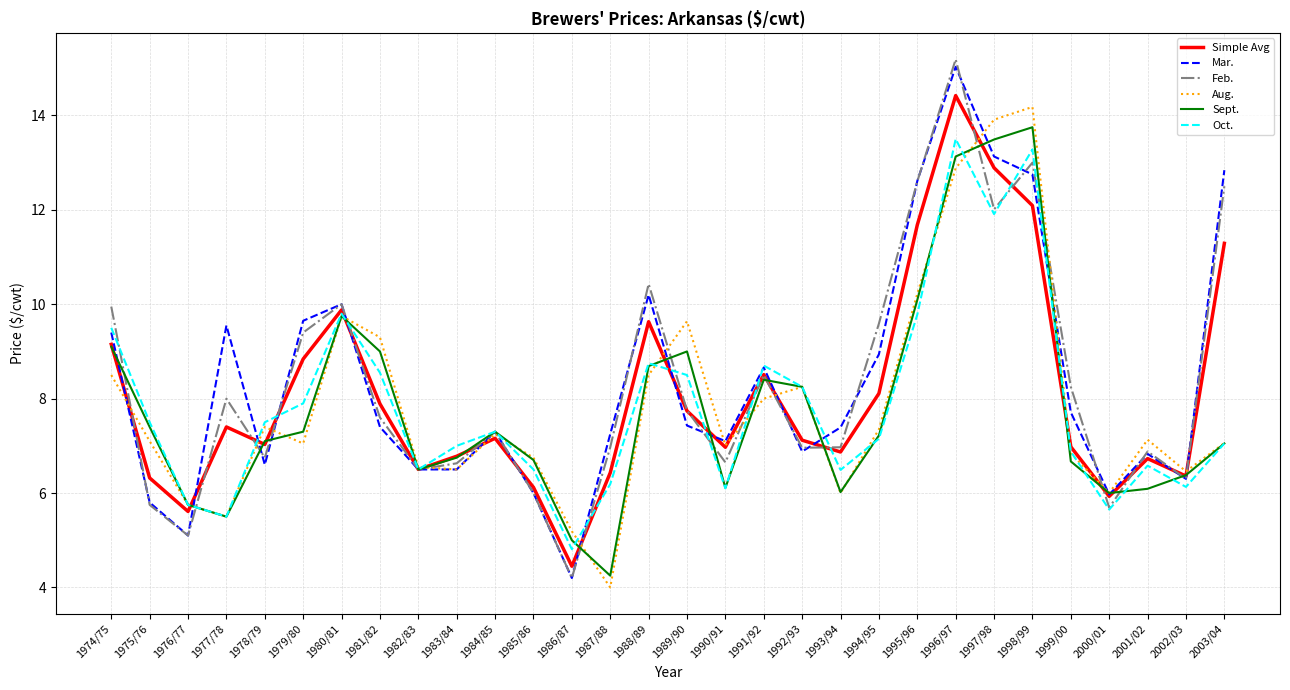

Is it true that Sept. equals 5.5 at 1977/78?

True